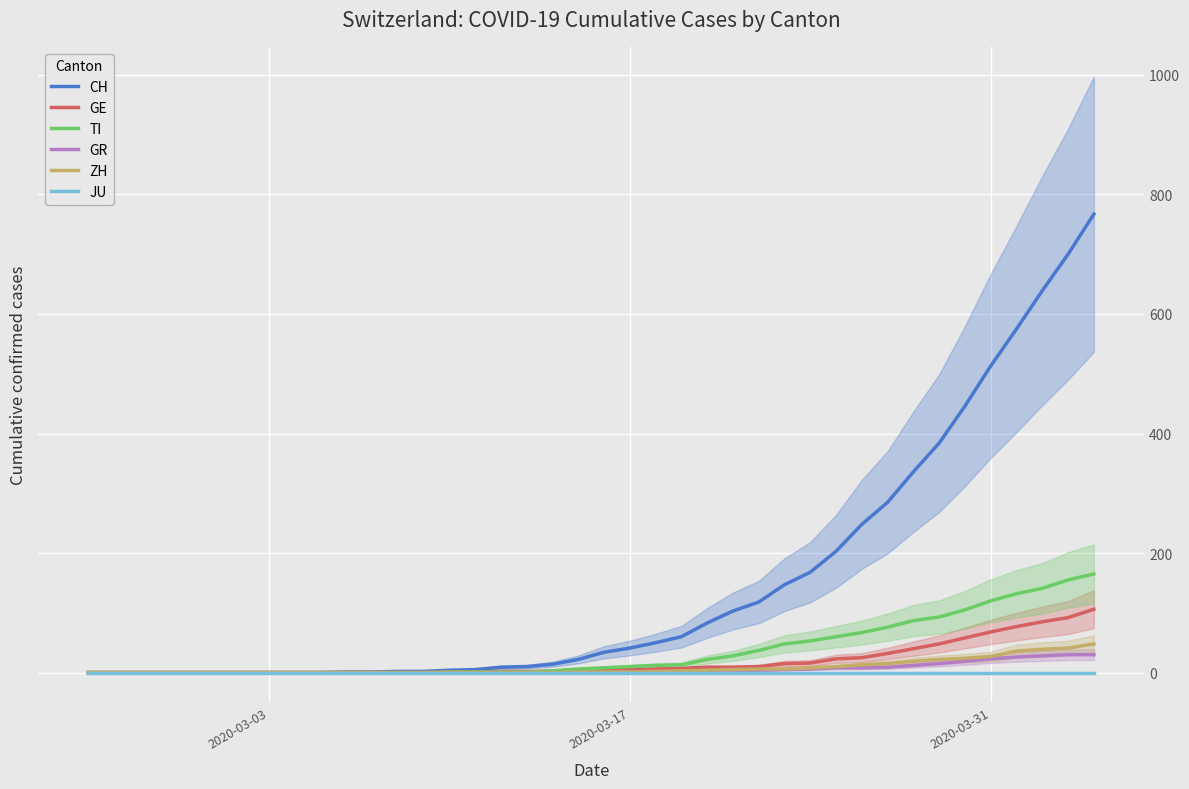

How many lines are shown in the chart?

6